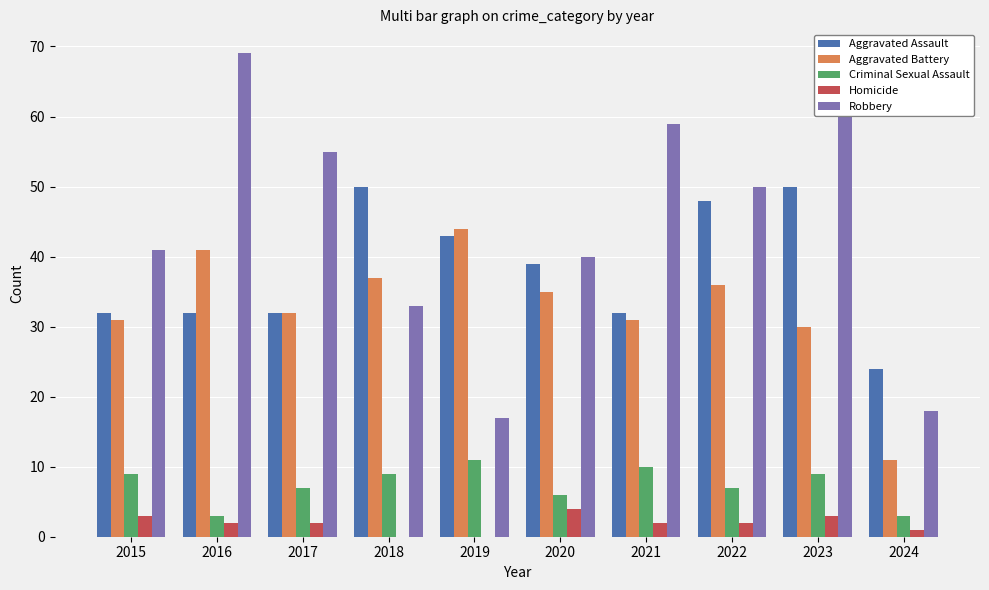

What value does the Robbery series have at 2018?

33